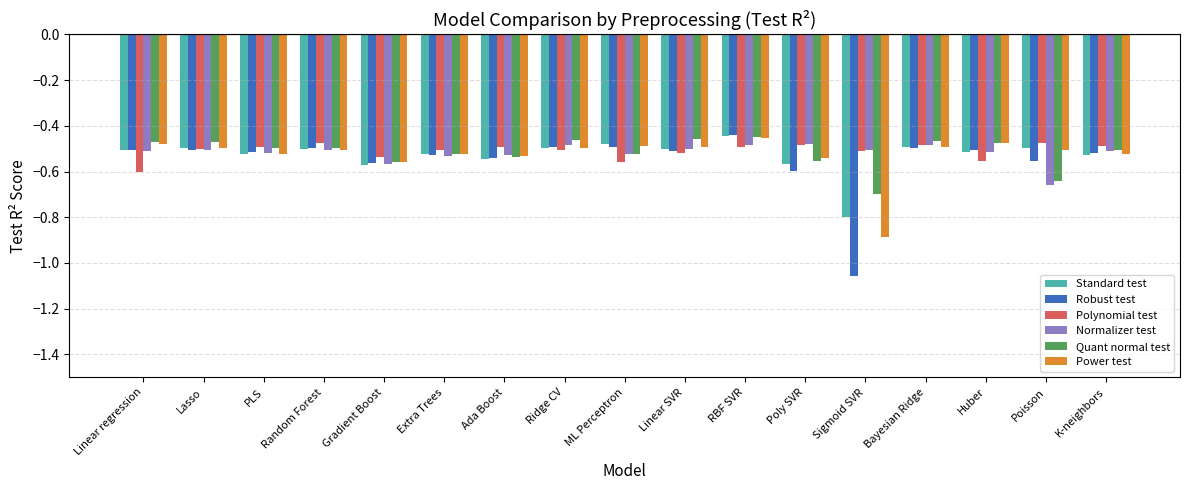

True or false: Robust test has a value of -0.3 at Huber.

False